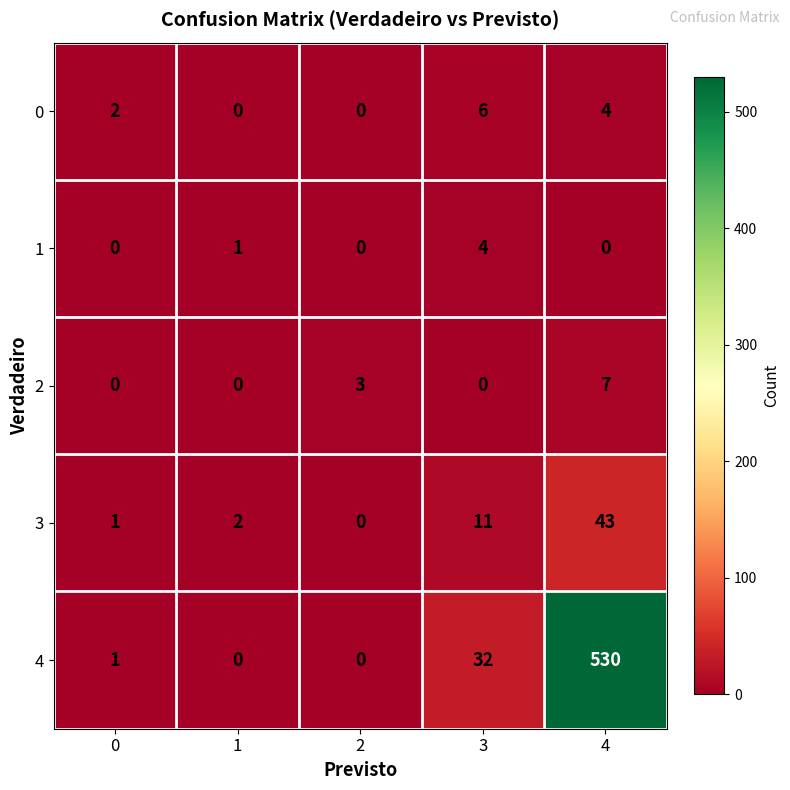

How many values in the 3 series are below 2?

2